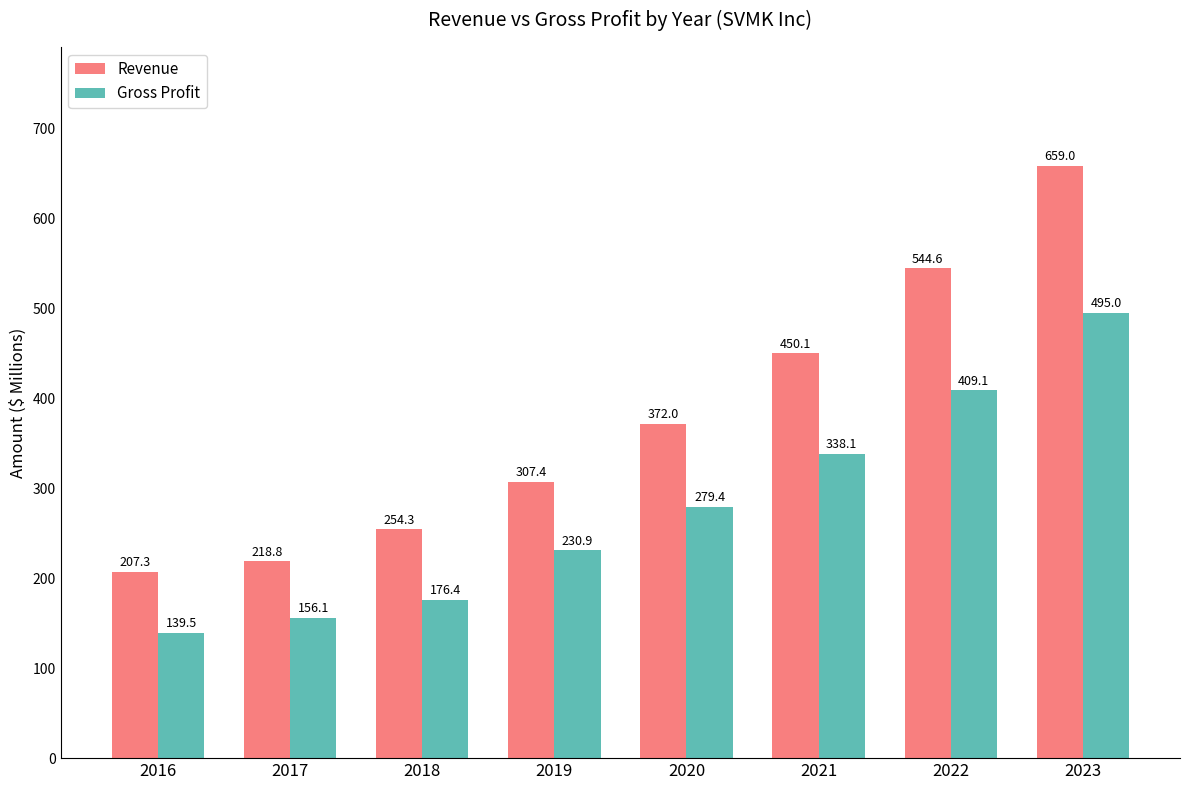

What is the total value across all series at 2019?

538.4